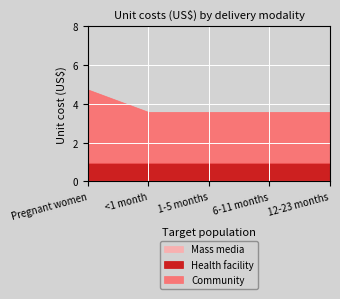

Count the number of data series in this chart.

3